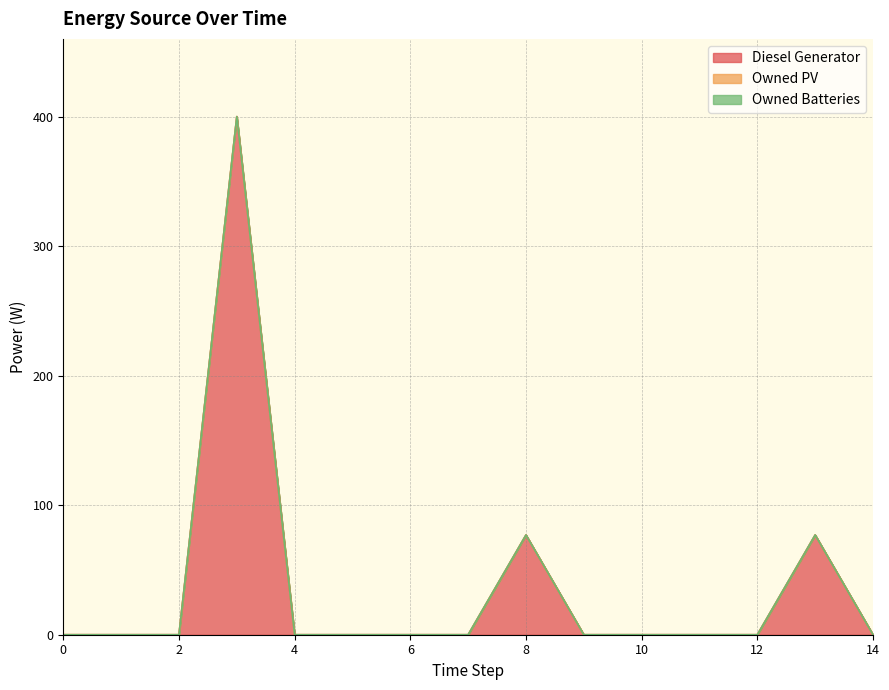

True or false: Owned Batteries and Owned PV cross at least once.

False